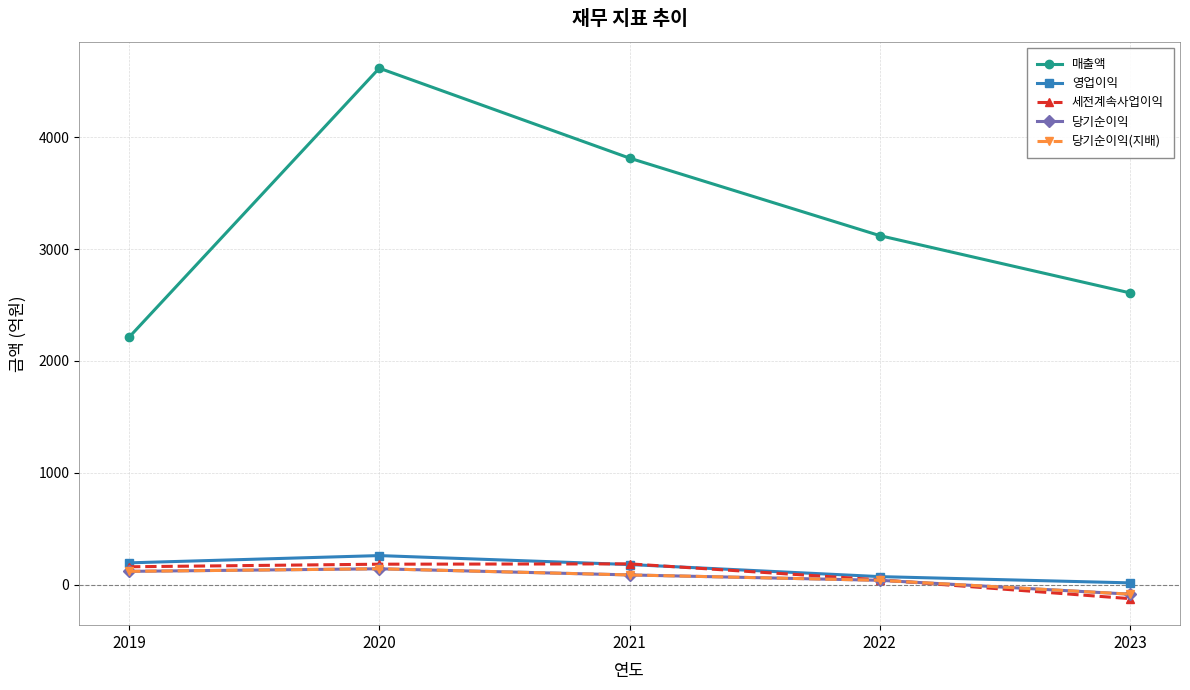

What is the average value of the 매출액 series?

3275